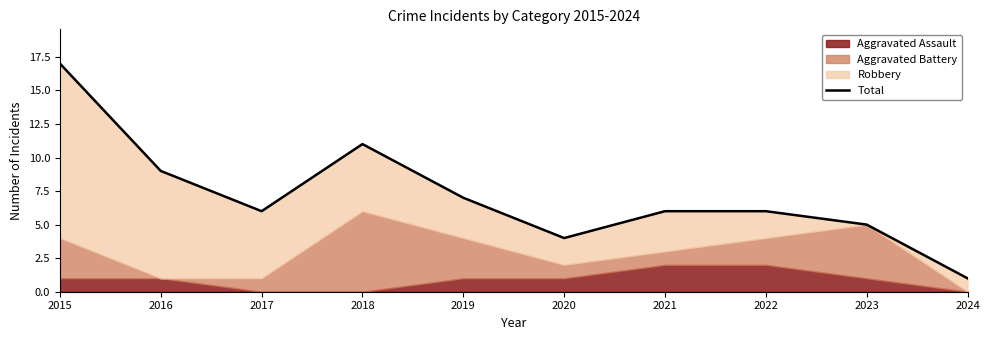

At which label does the data first exceed 6?

2015